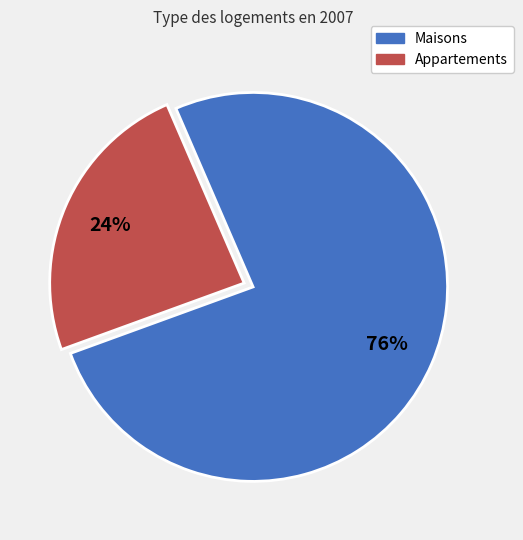

To the nearest percent, what is the average slice percentage?

50%